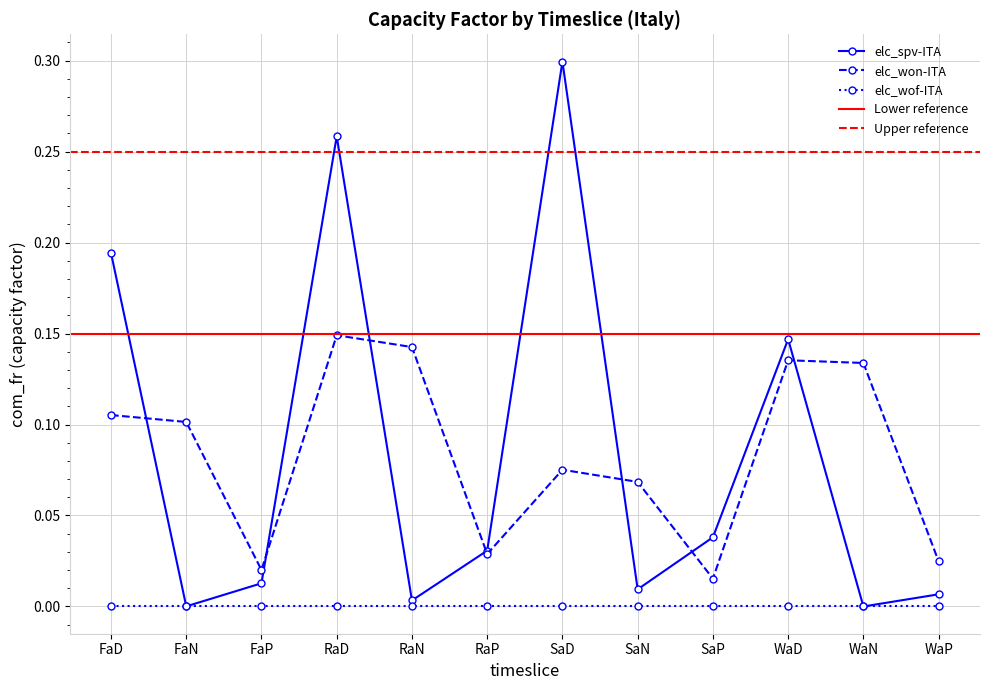

What is the value of the elc_spv-ITA point at the 10th from the left?

0.1